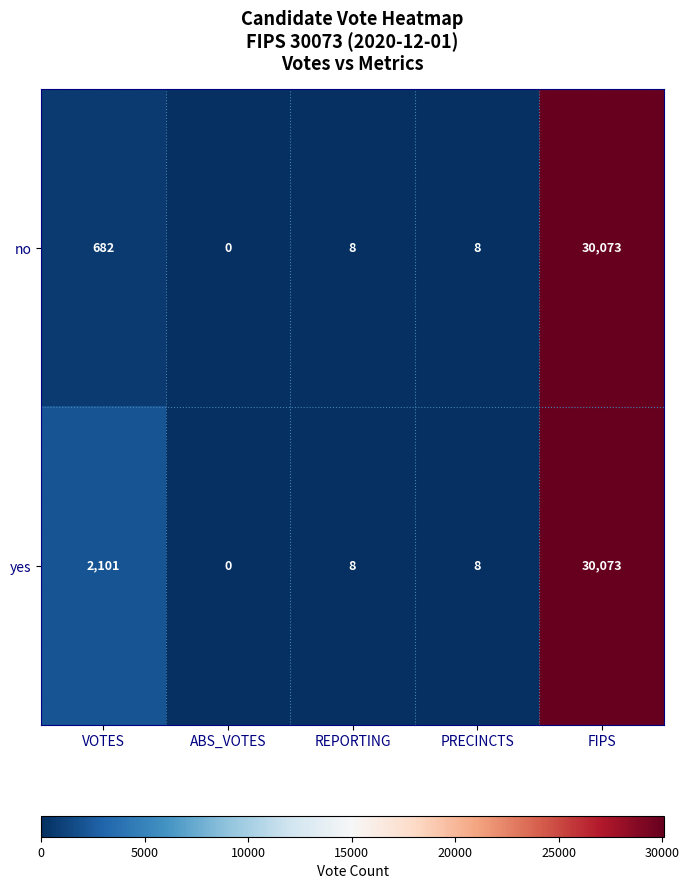

Rank the series by their average value, from lowest to highest.

no, yes